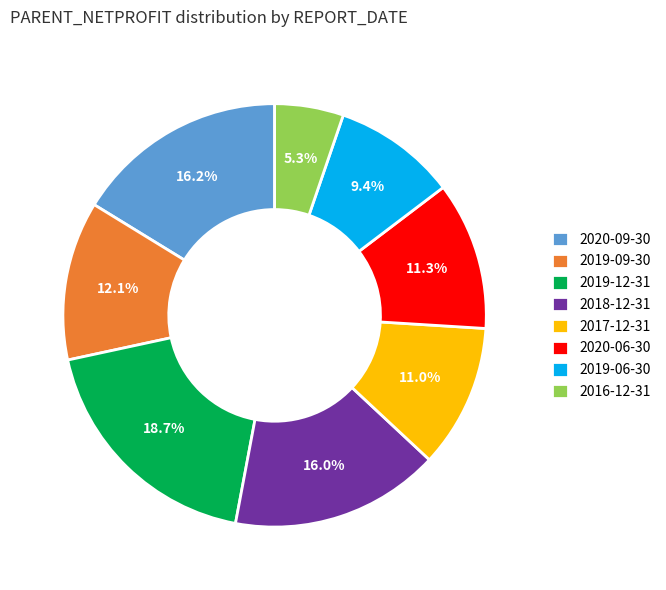

The 2020-06-30 slice represents 3% of the pie. True or false?

False